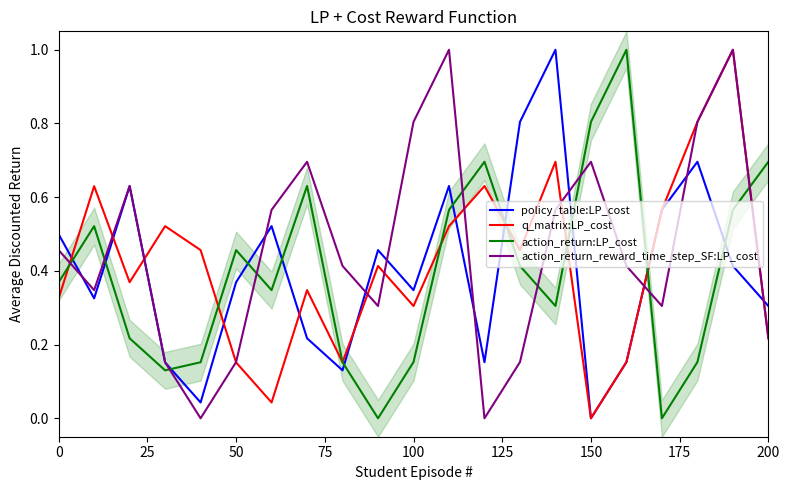

List the series in order of their peak value, highest first.

policy_table:LP_cost, q_matrix:LP_cost, action_return:LP_cost, action_return_reward_time_step_SF:LP_cost